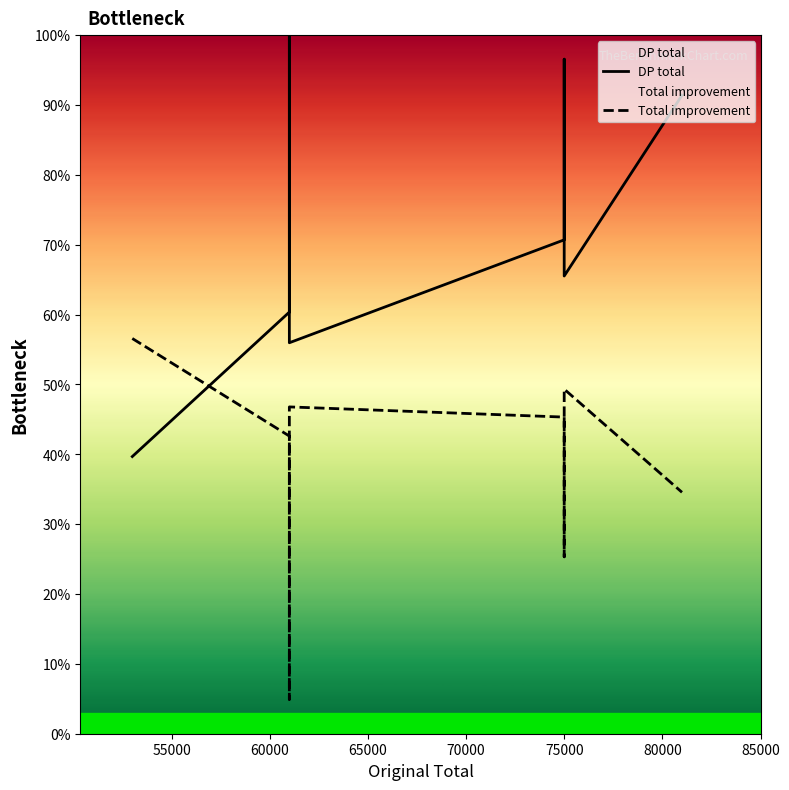

The Total improvement series shows 0.2 at 80000. True or false?

False